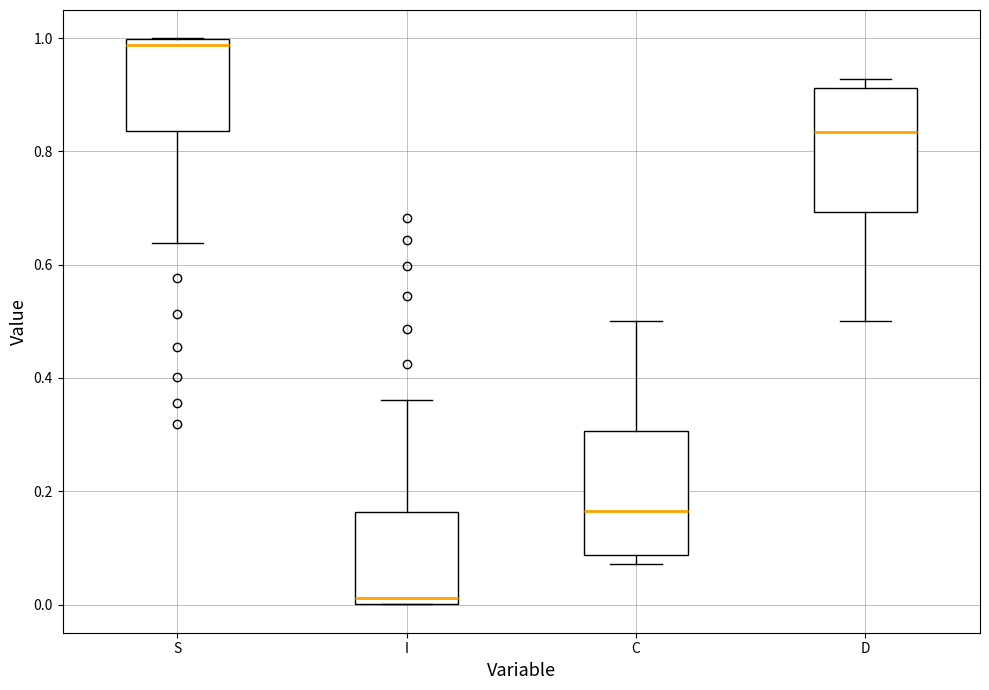

Reading left to right, transcribe this box plot: for each box, give where its median line is, the range the box spans, and where its two whiskers end, as read against the y-axis. The values are not printed on the chart, so give them approximately, as read against the axis.

S: median 0.98, box 0.84 to 1.00, whiskers 0.64 to 1.00
I: median 0.02, box 0.00 to 0.16, whiskers 0.00 to 0.36
C: median 0.16, box 0.08 to 0.30, whiskers 0.08 (just below the box's lower edge) to 0.50
D: median 0.84, box 0.70 to 0.92, whiskers 0.50 to 0.92 (just above the box's upper edge)